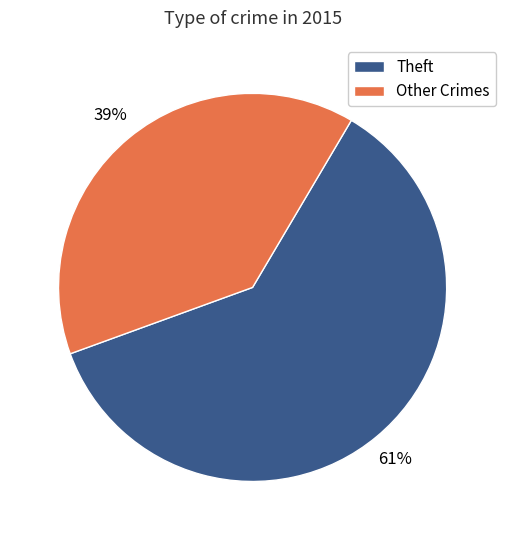

What is the ratio of the value at Theft to the value at Other Crimes?

1.6